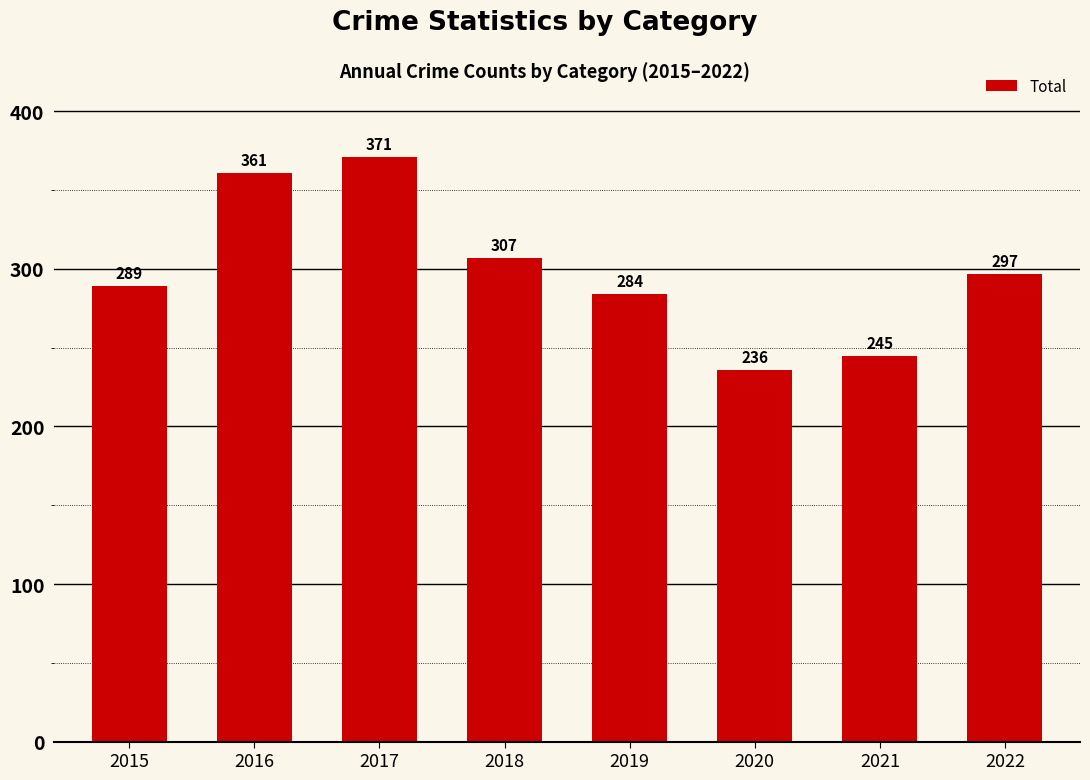

Approximately how many times larger is the value at 2022 compared to 2019?

1.0